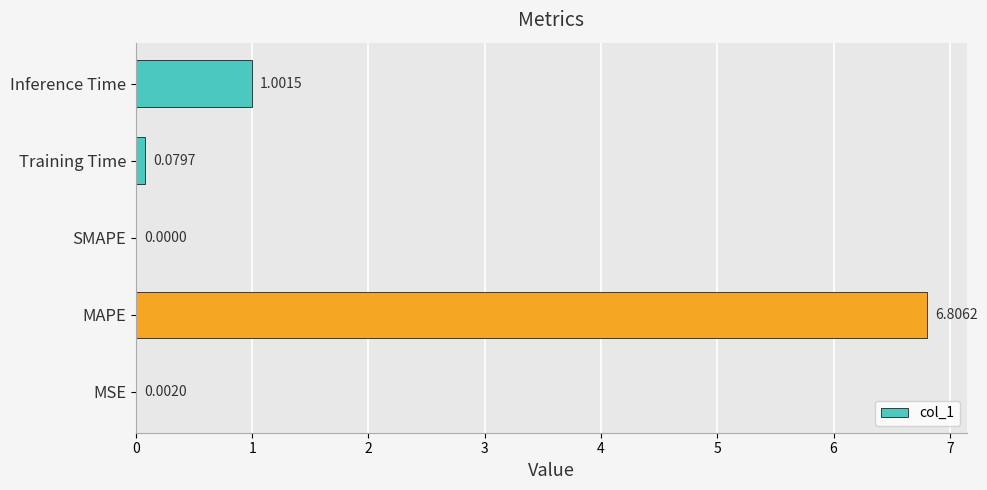

What is the average value?

1.6